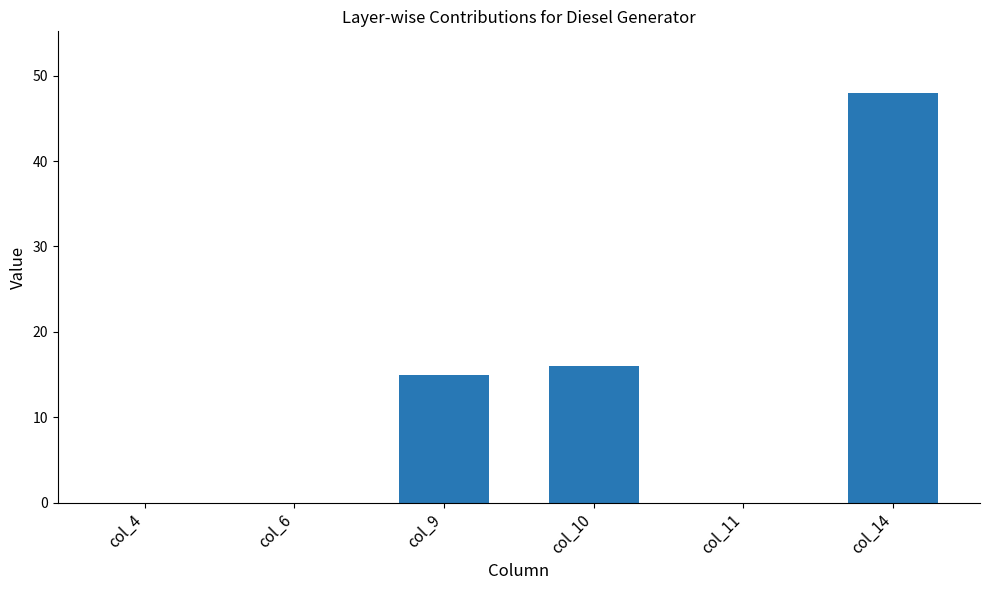

Which label corresponds to the largest value in the chart?

col_14